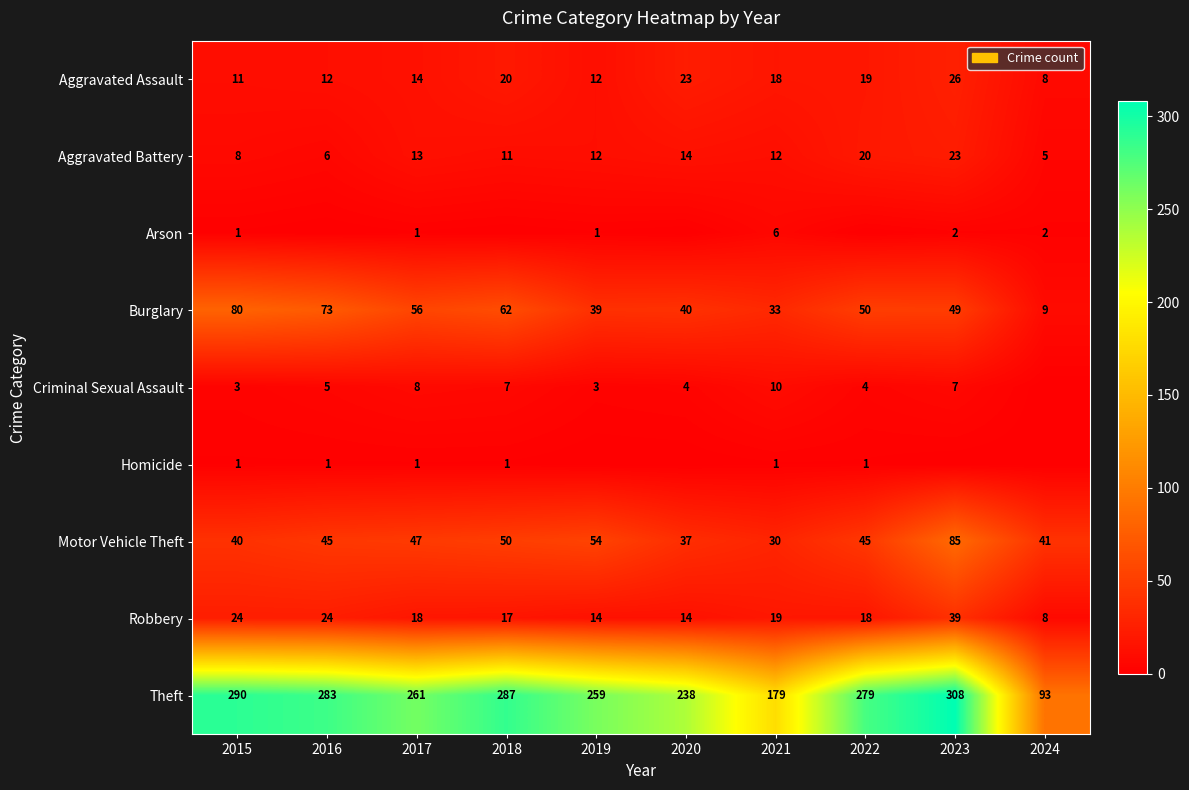

Which category has the highest value in the Aggravated Assault series?

2023